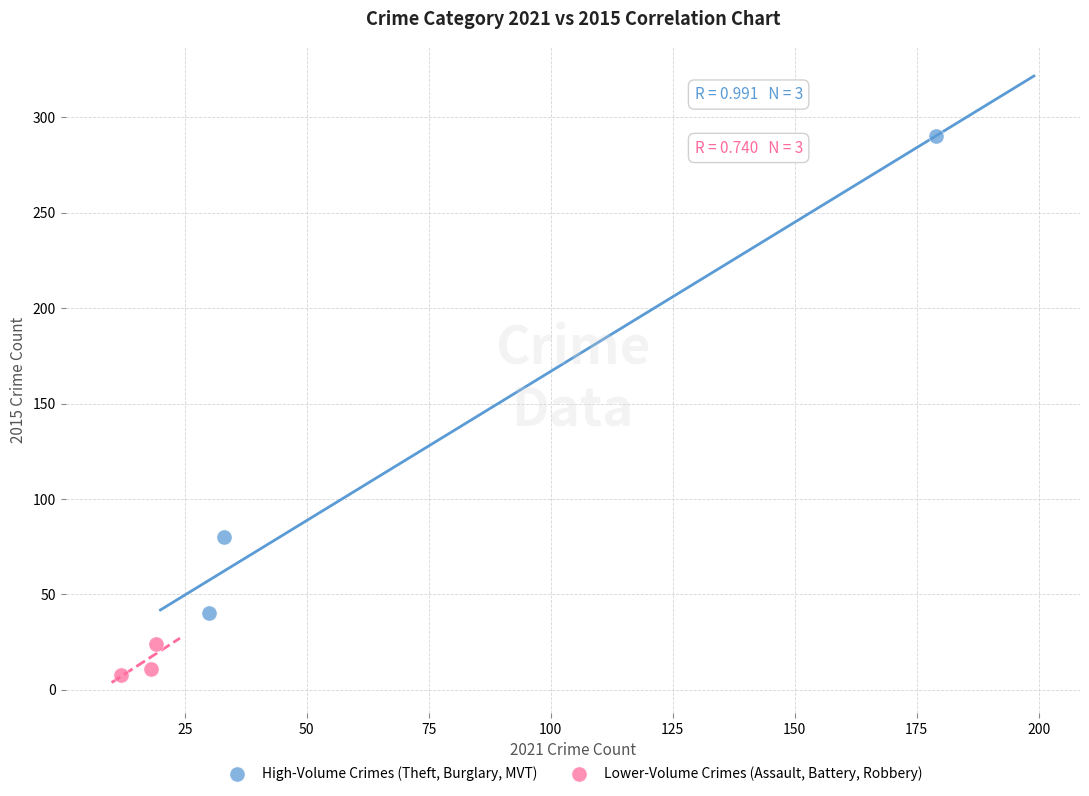

Which series has the largest Y range (max minus min)?

High-Volume Crimes (Theft, Burglary, MVT)